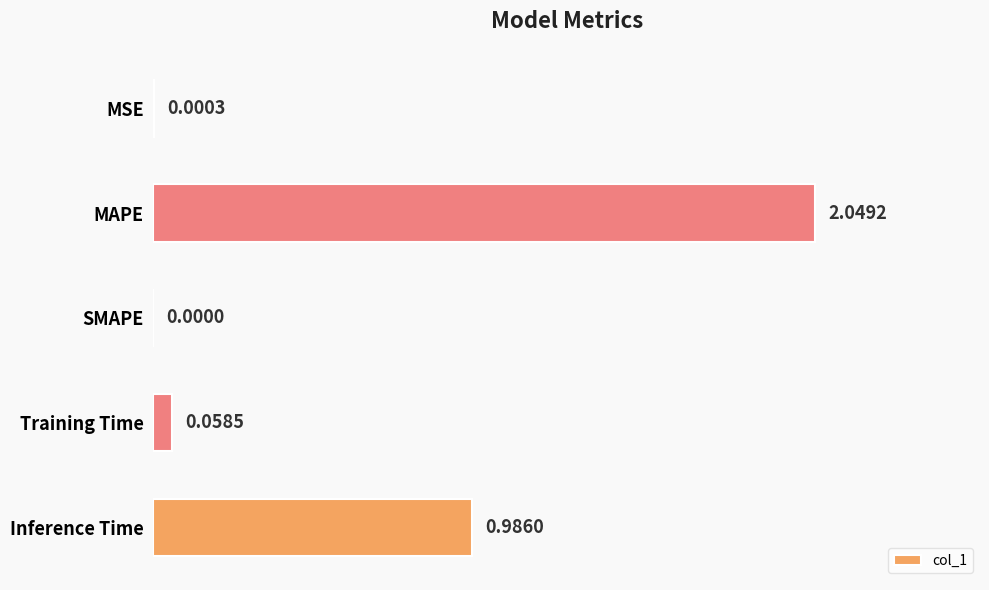

Between SMAPE and Training Time, which is larger?

Training Time